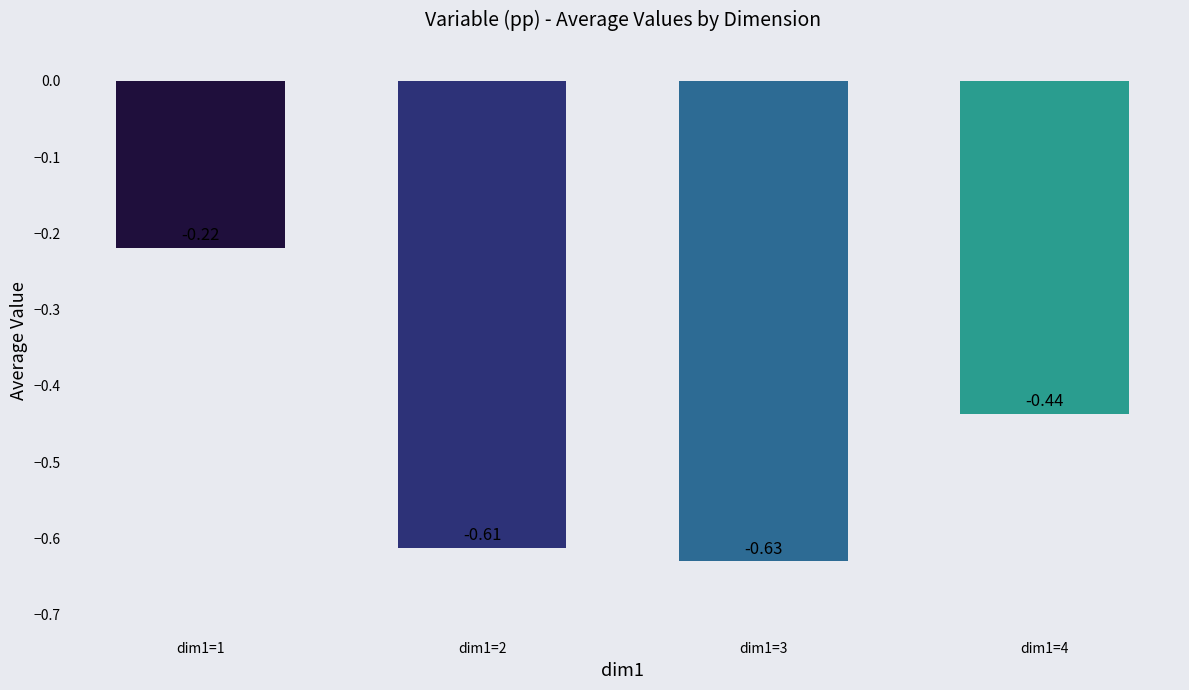

Between dim1=1 and dim1=2, which is larger?

dim1=1